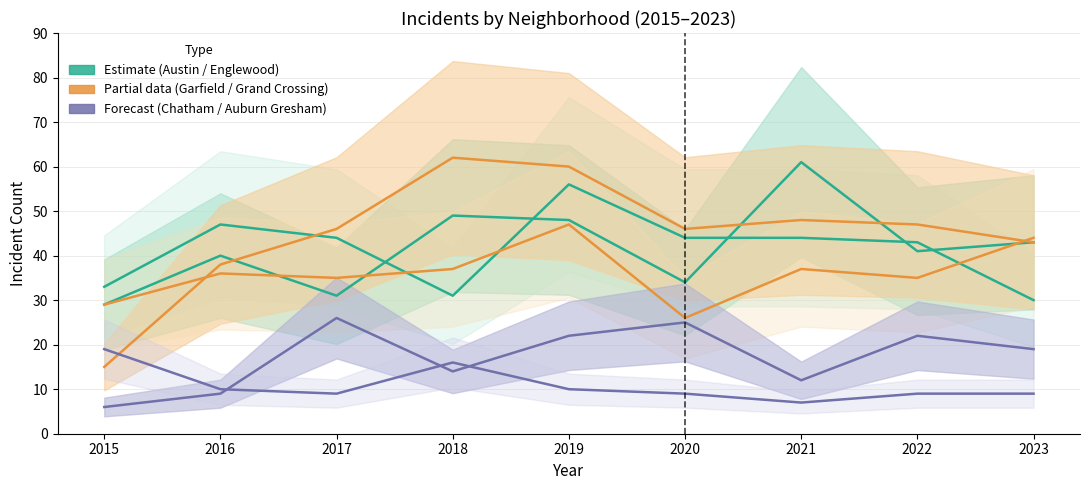

How many values in the Auburn Gresham series exceed 9?

4